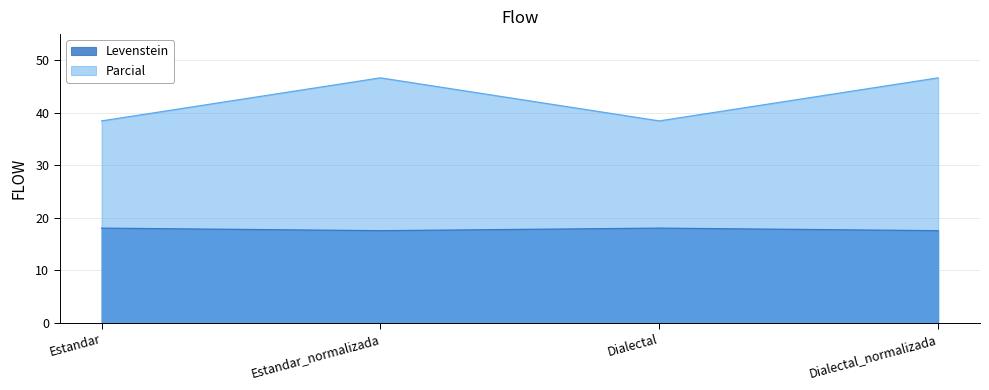

Between Estandar and Estandar_normalizada, which is larger?

Estandar